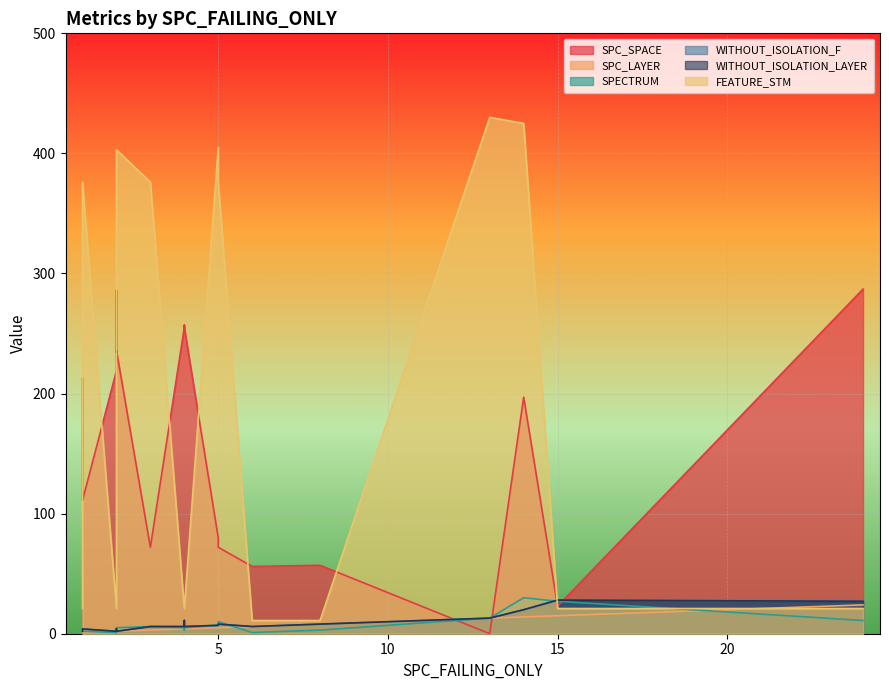

Rank the series at 13 from highest to lowest value.

FEATURE_STM, SPC_LAYER, SPECTRUM, WITHOUT_ISOLATION_F, WITHOUT_ISOLATION_LAYER, SPC_SPACE